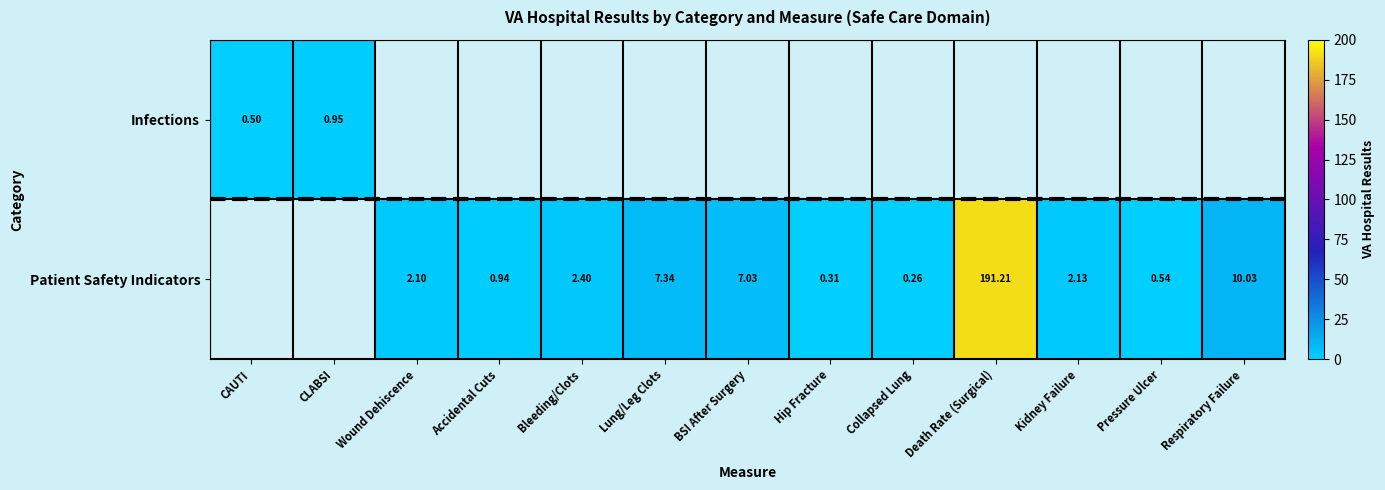

How many data points in Infections are above 0?

2